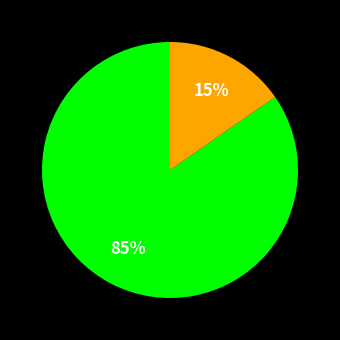

Is there a majority slice in this chart?

Yes